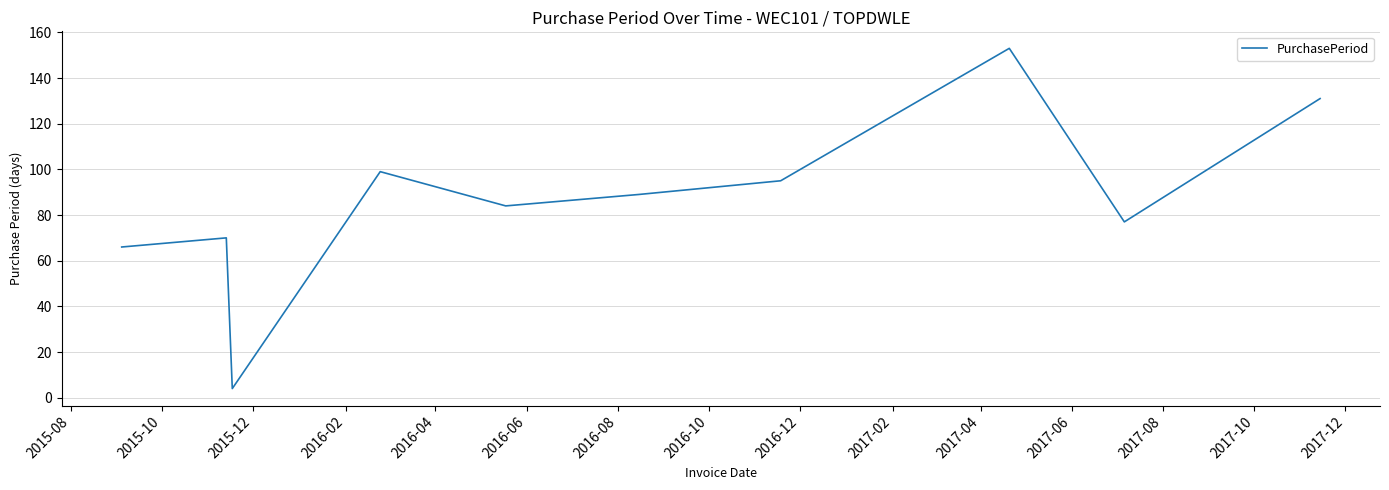

What is the difference between the maximum and minimum values?

149